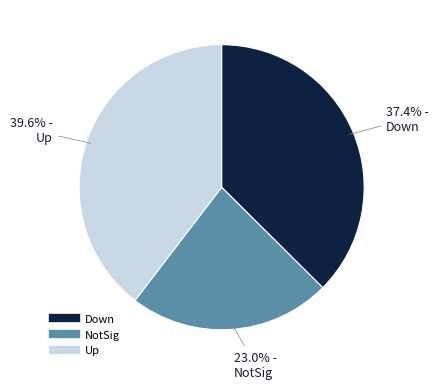

The Up slice represents 50% of the pie. True or false?

False